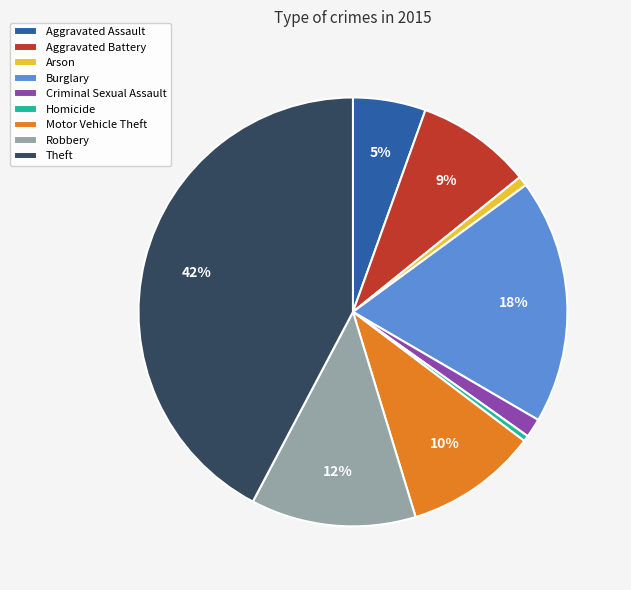

To the nearest percent, what is the average slice percentage?

11%